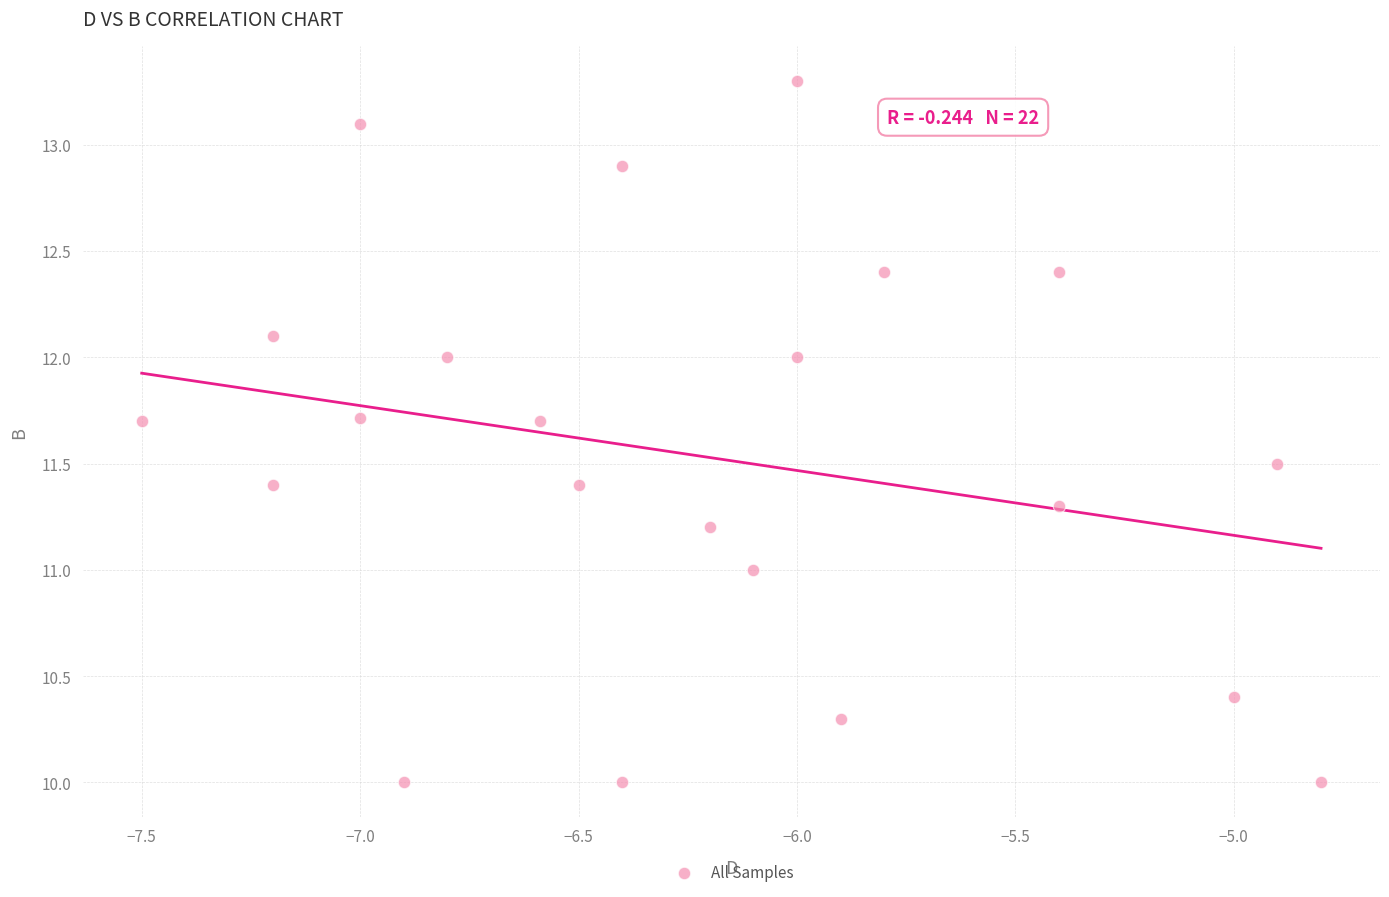

What is the range of X values (max minus min)?

2.7